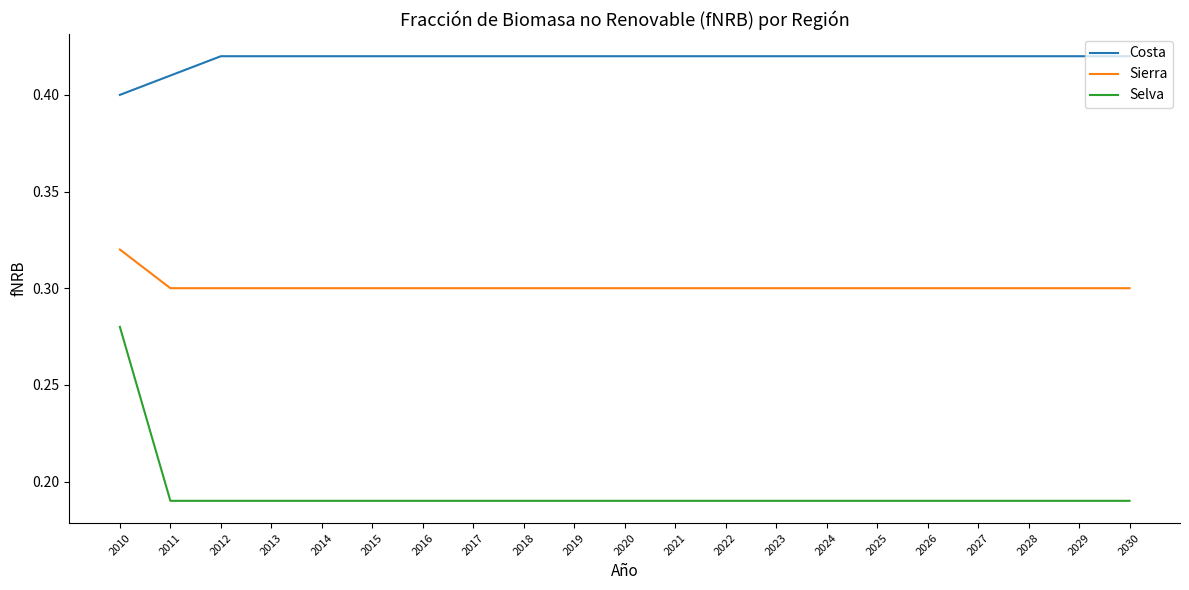

How many Selva values are between 0 and 1?

21